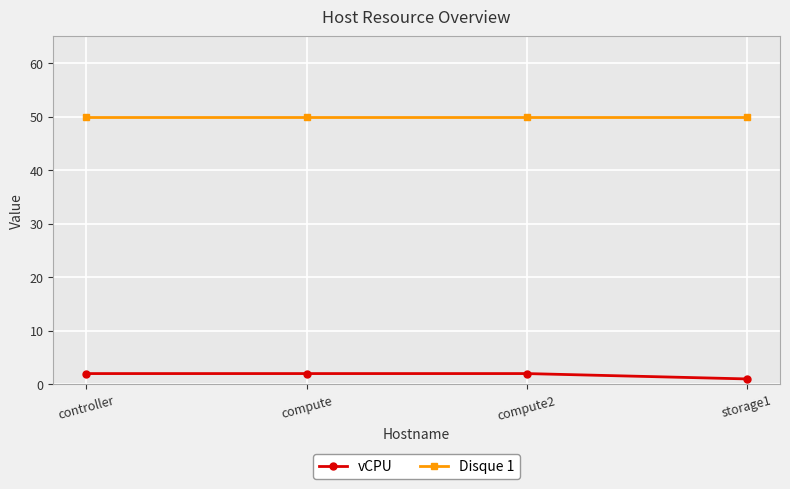

At how many categories does at least one series exceed 49?

4